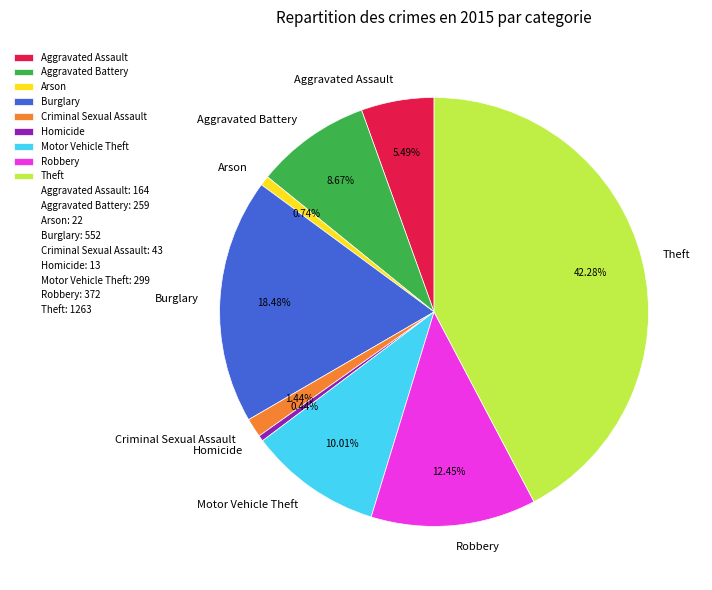

To the nearest percent, what is the average slice percentage?

11%